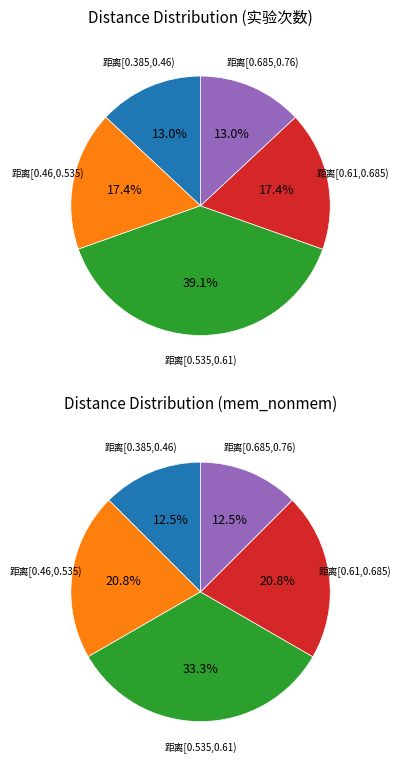

Combined, do 距离[0.685,0.76) and 距离[0.46,0.535) account for over 50%?

No